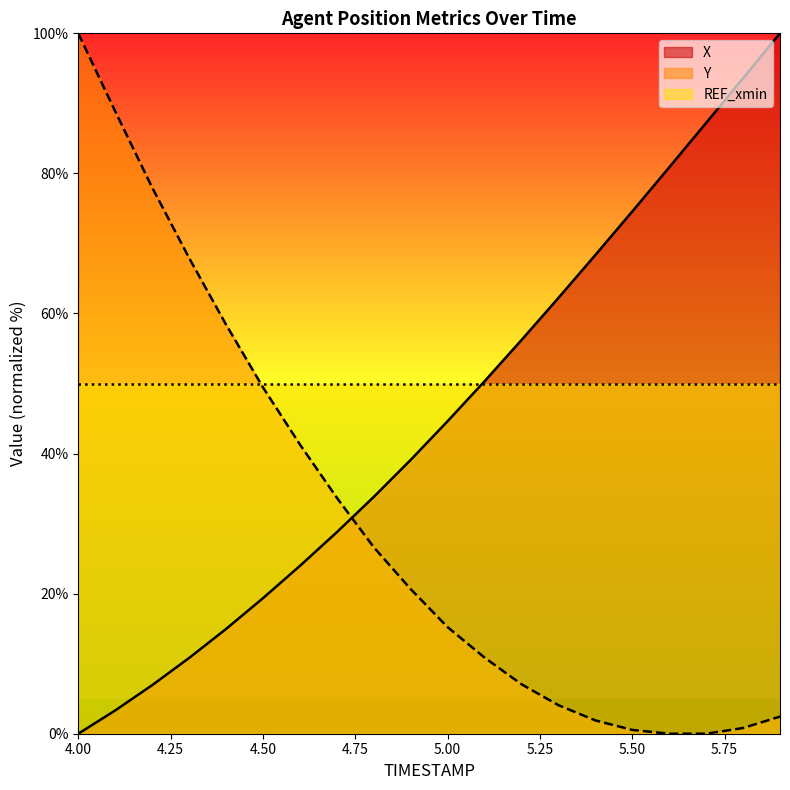

Does the chart display data point markers on the line(s)?

No